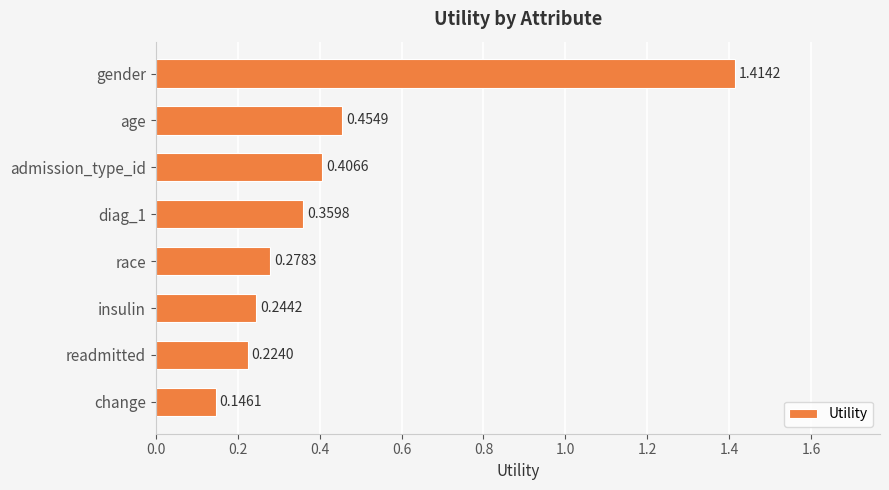

What is the label of the 2nd bar from the top?

age